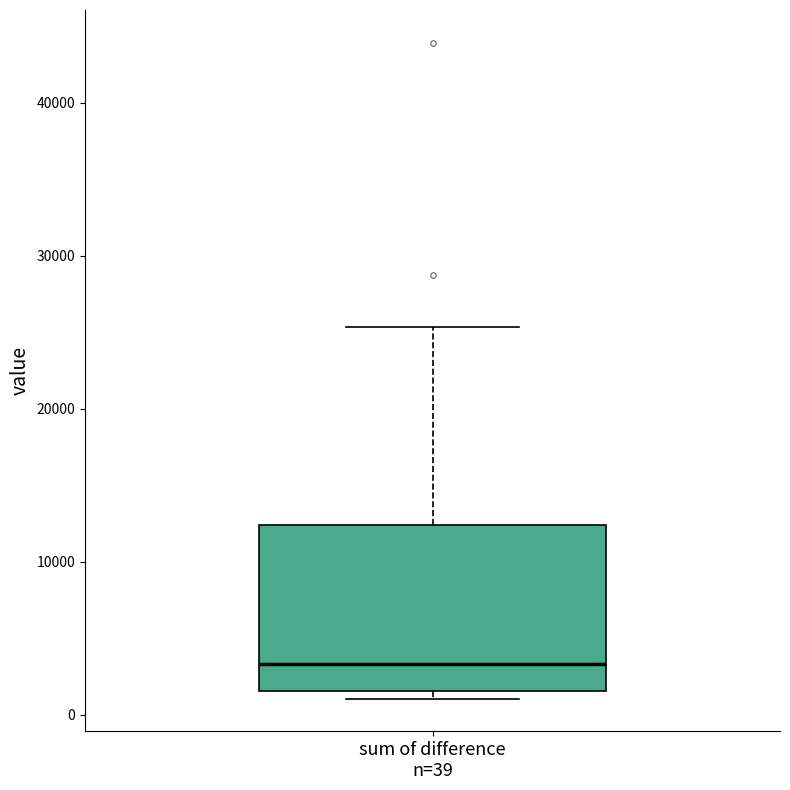

Read this box plot against the y-axis: the position of the median line, the range covered by the box, and the ends of both whiskers. The values are not printed on the chart, so give them approximately, as read against the axis.

median 3000, box 2000 to 12000, whiskers 1000 to 25000